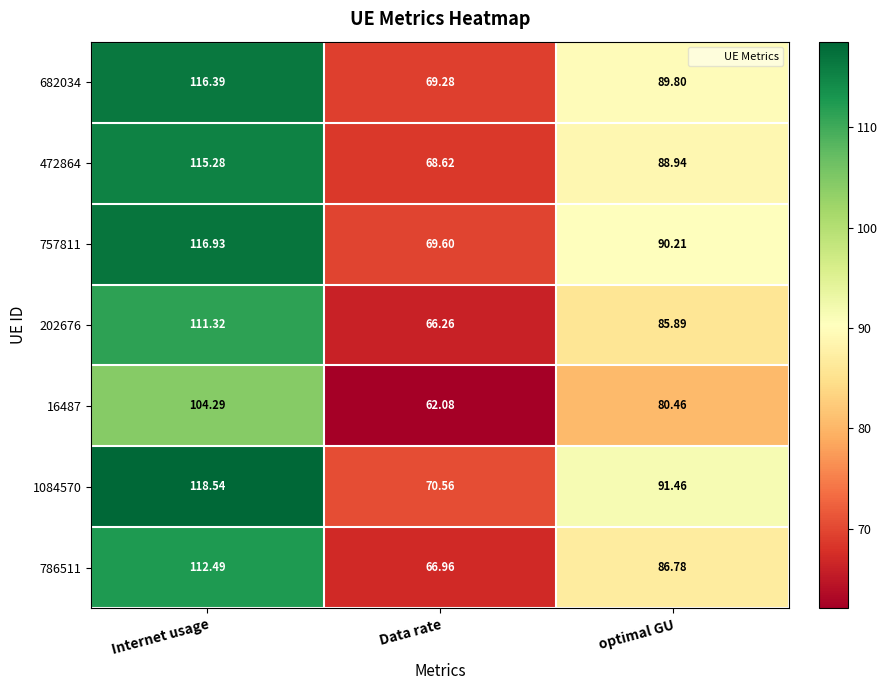

At which label does 1084570 reach its peak?

Internet usage